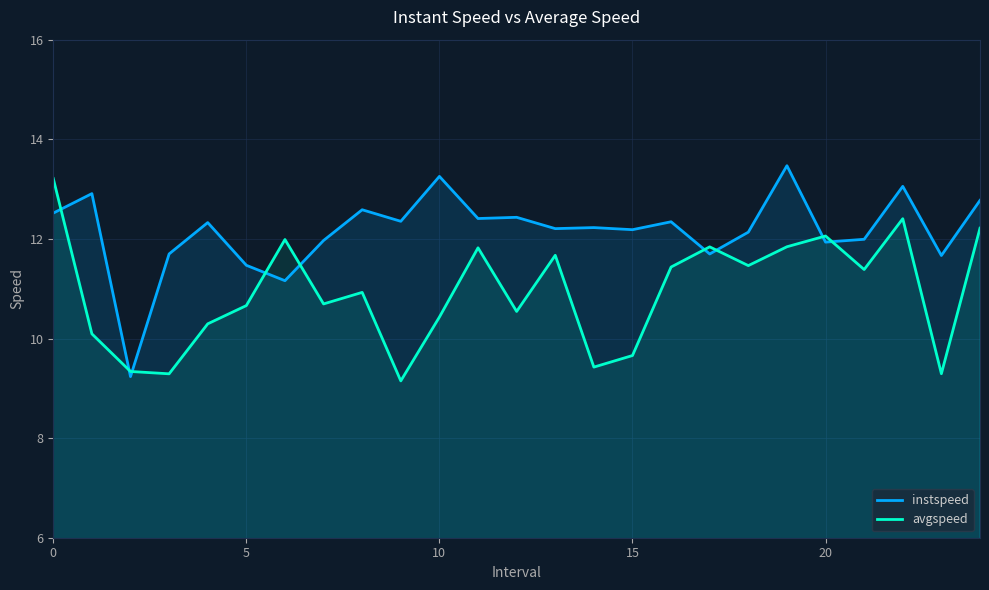

What is the spread (max minus min) of values at 7?

1.3